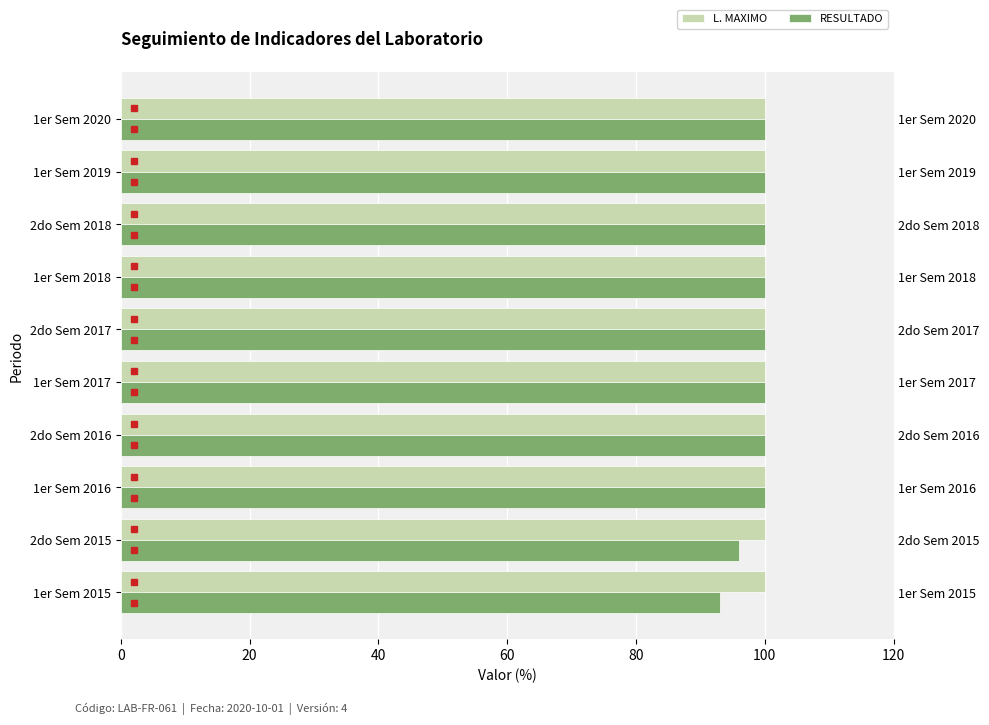

The value of RESULTADO at 1er Sem 2020 is 100.0. True or false?

True